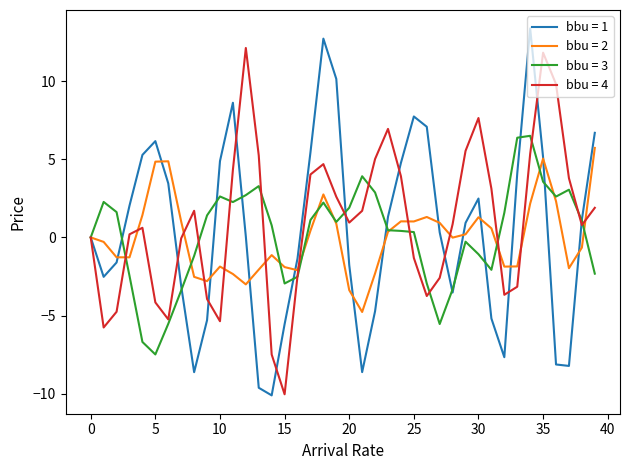

What is the minimum value shown in the chart?

-10.1